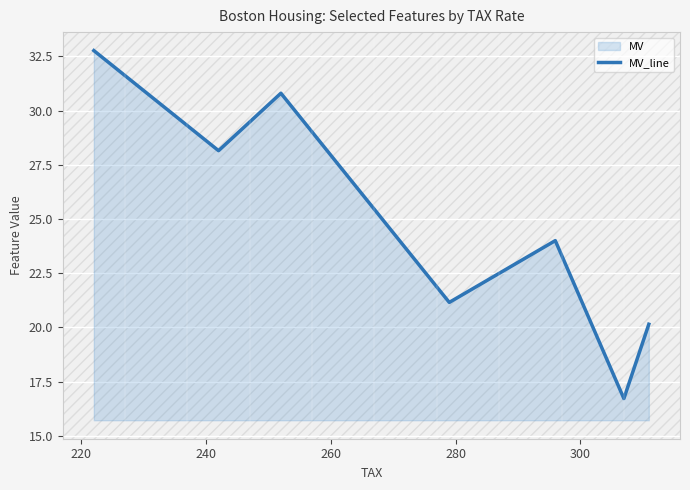

What is the sum of all values?

173.7